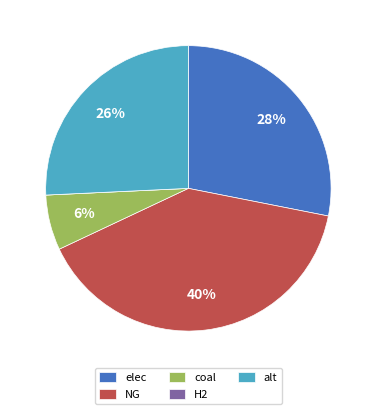

Combined, do coal and alt account for over 50%?

No